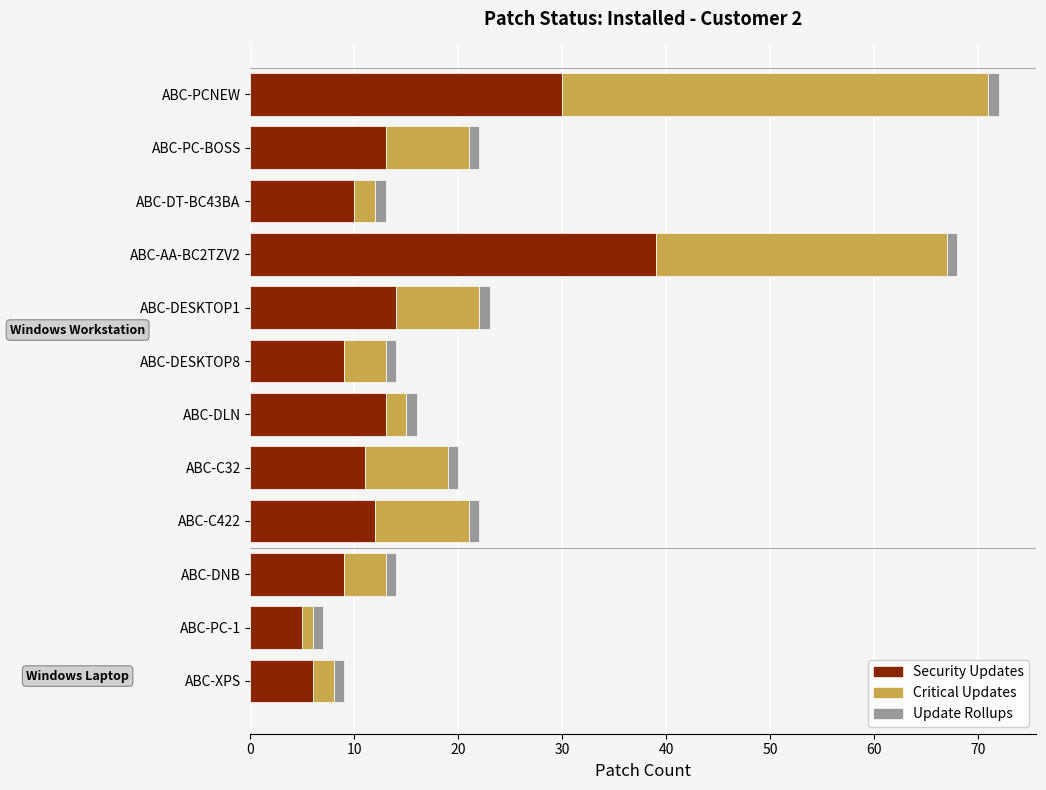

True or false: Security Updates has a value of 58 at ABC-AA-BC2TZV2.

False